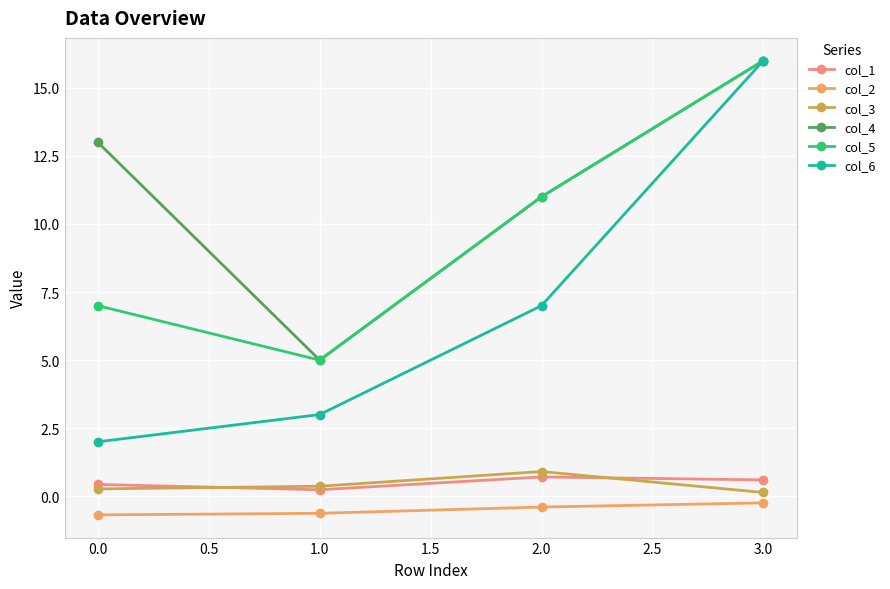

How many lines are shown in the chart?

6